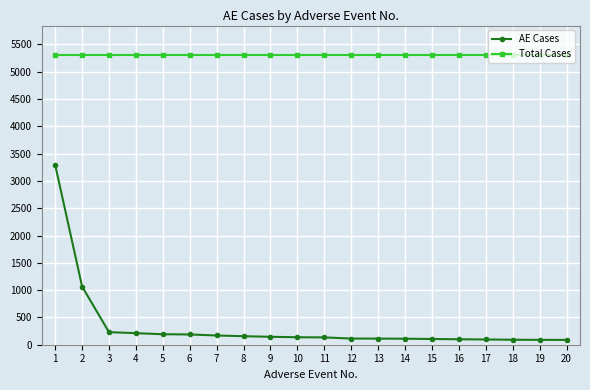

What is the lowest value of the Total Cases series?

5314